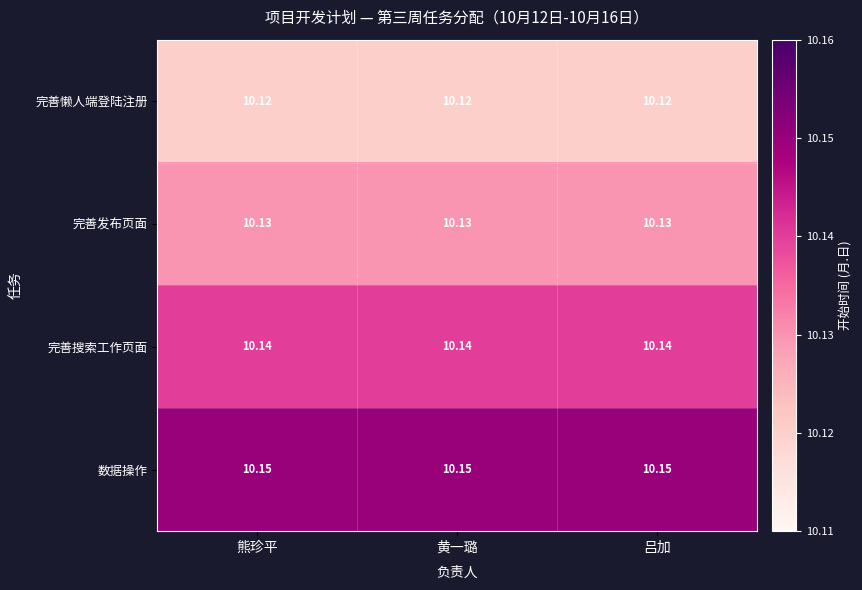

Which series has the largest total across all categories?

数据操作